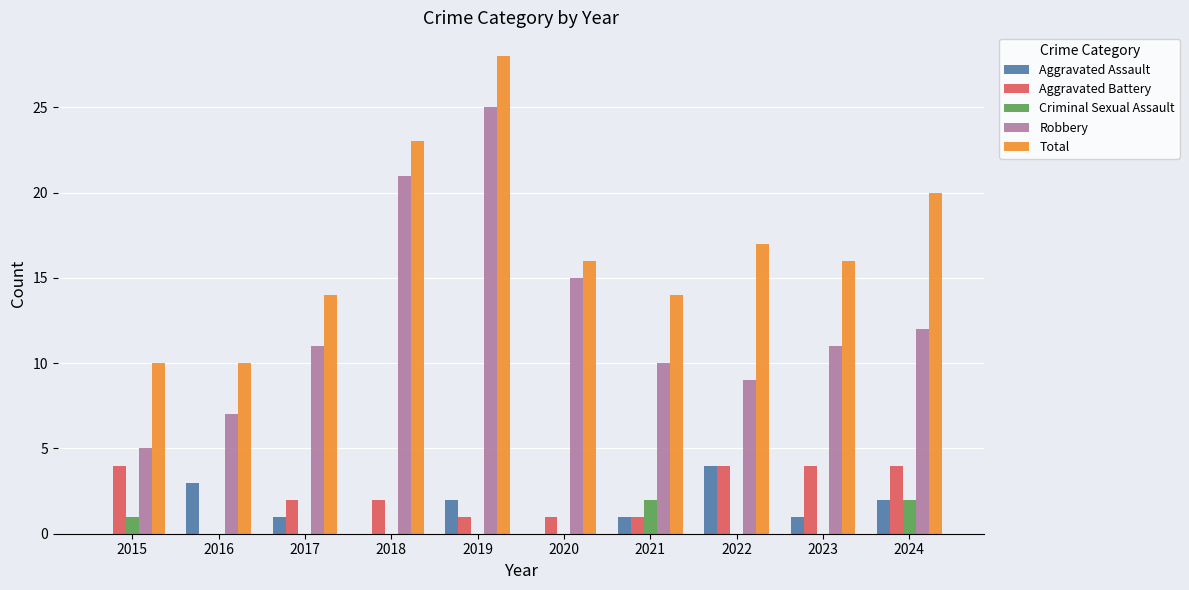

What is the sum of the Aggravated Battery values at 2019 and 2023?

5